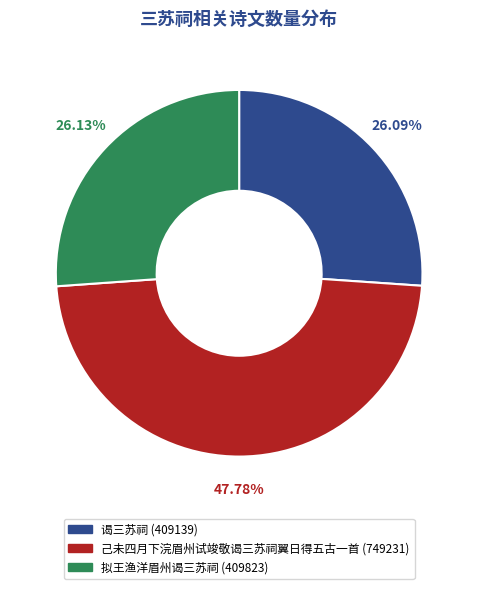

What is the ratio of the value at 己未四月下浣眉州试竣敬谒三苏祠翼日得五古一首 to the value at 谒三苏祠?

1.8